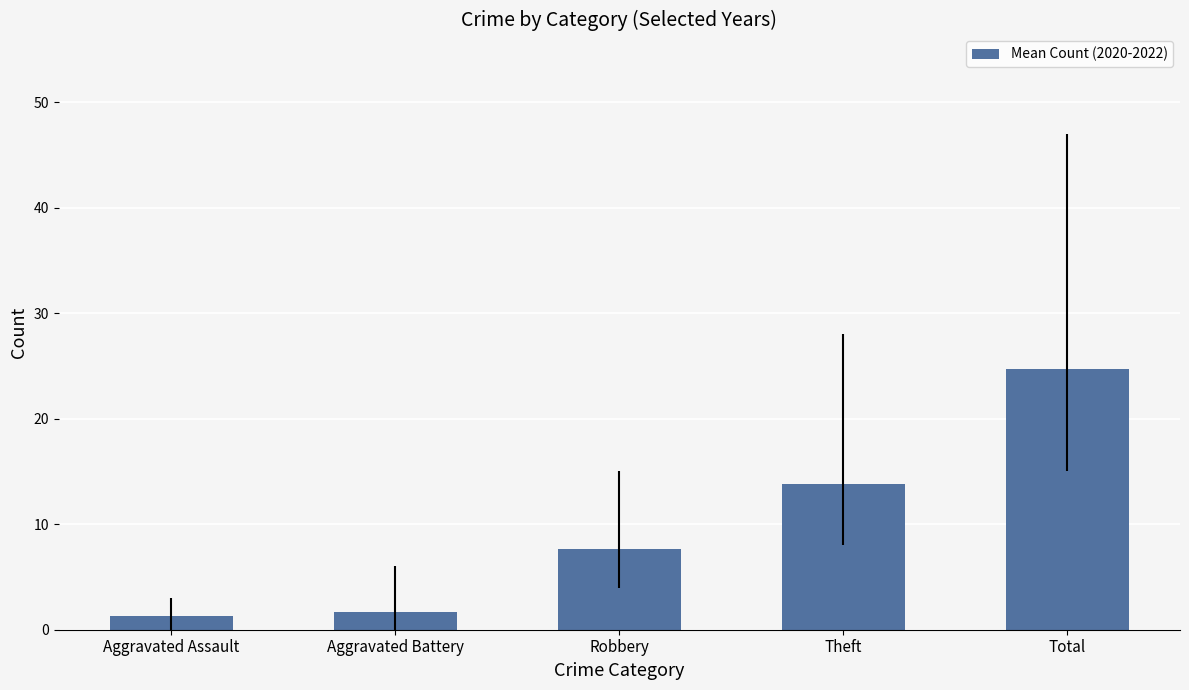

What is the difference between the maximum and second lowest values?

23.0